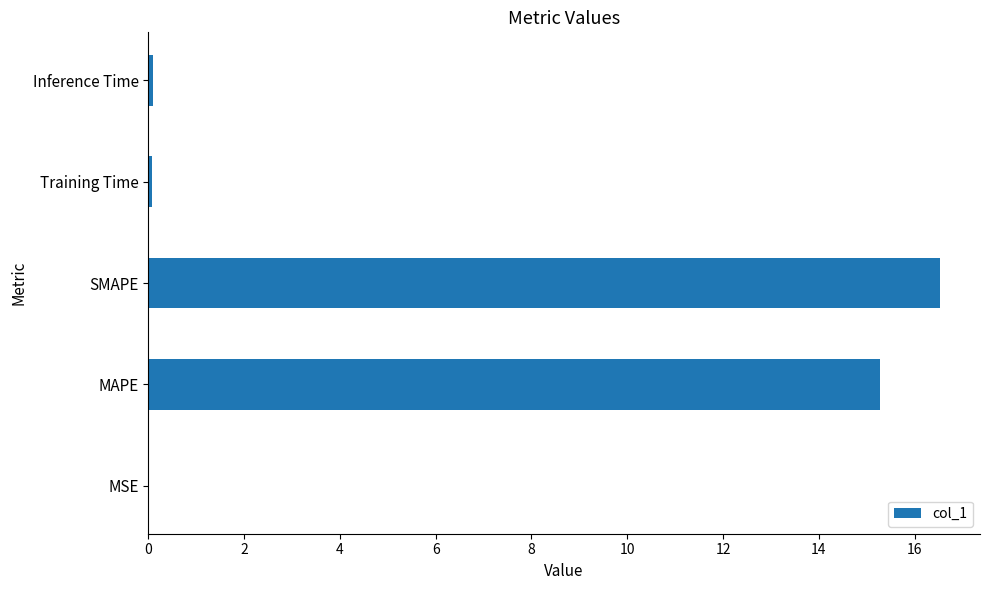

What is the sum of all values?

32.0